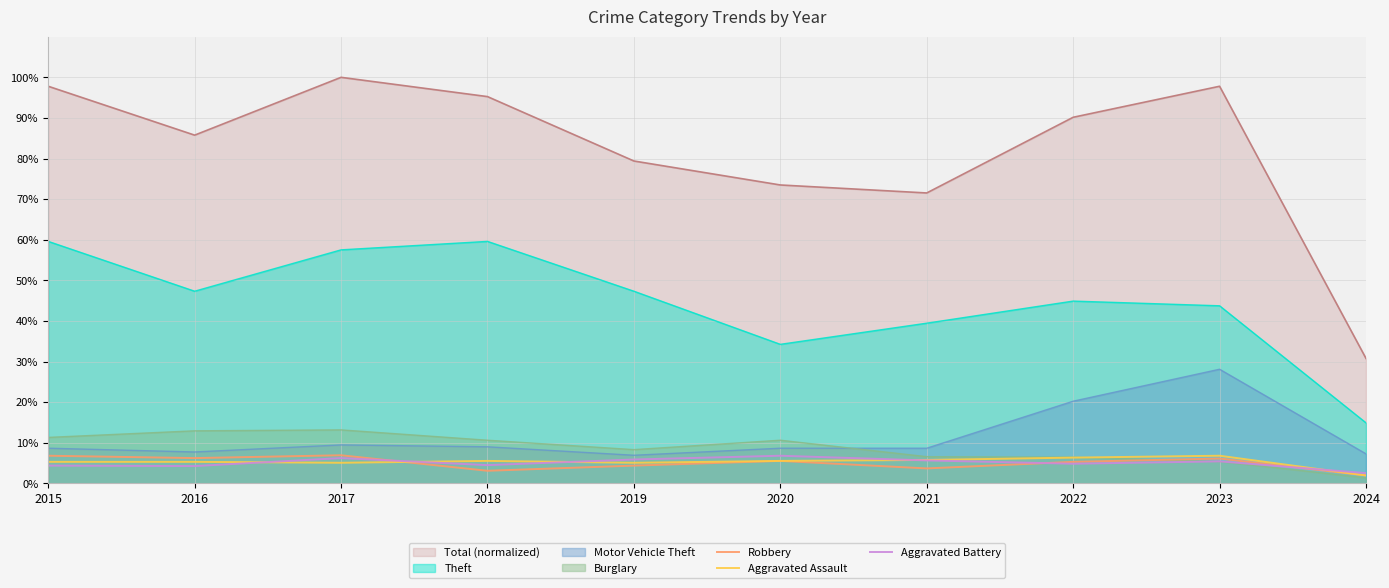

Count the Robbery values in the range 0 to 1.

10